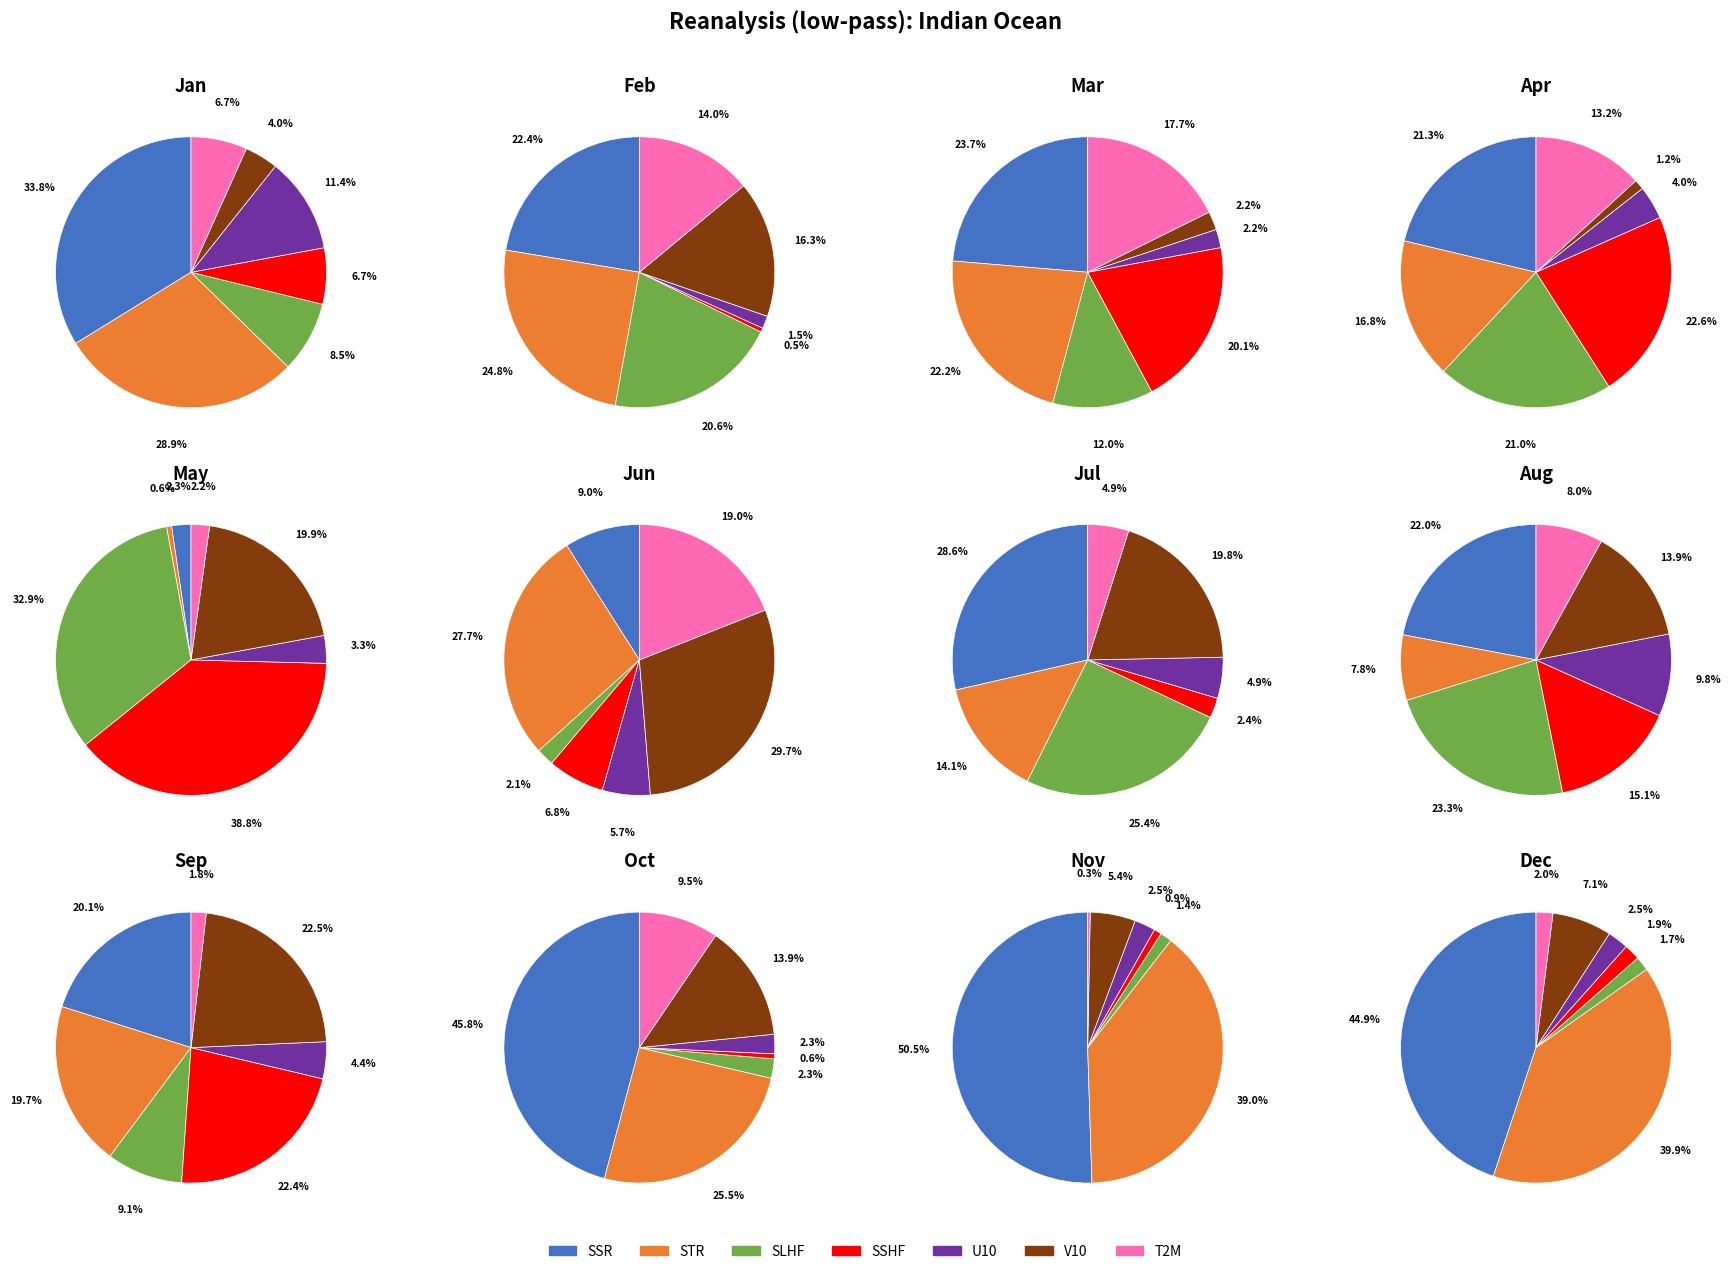

Is it true that 4.2 is 3% of the pie?

True